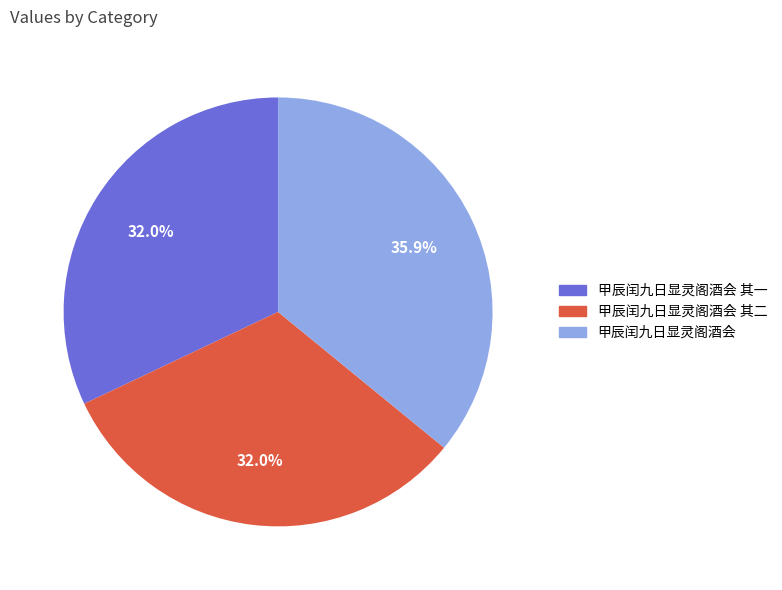

What percentage is the 甲辰闰九日显灵阁酒会 slice, to the nearest percent?

36%